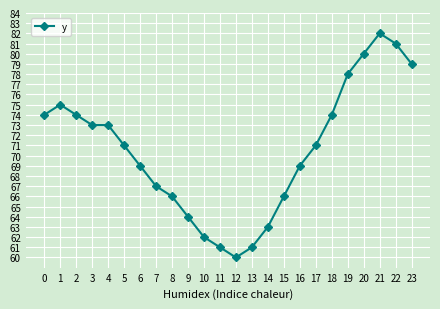

What value does the data have at 23?

79